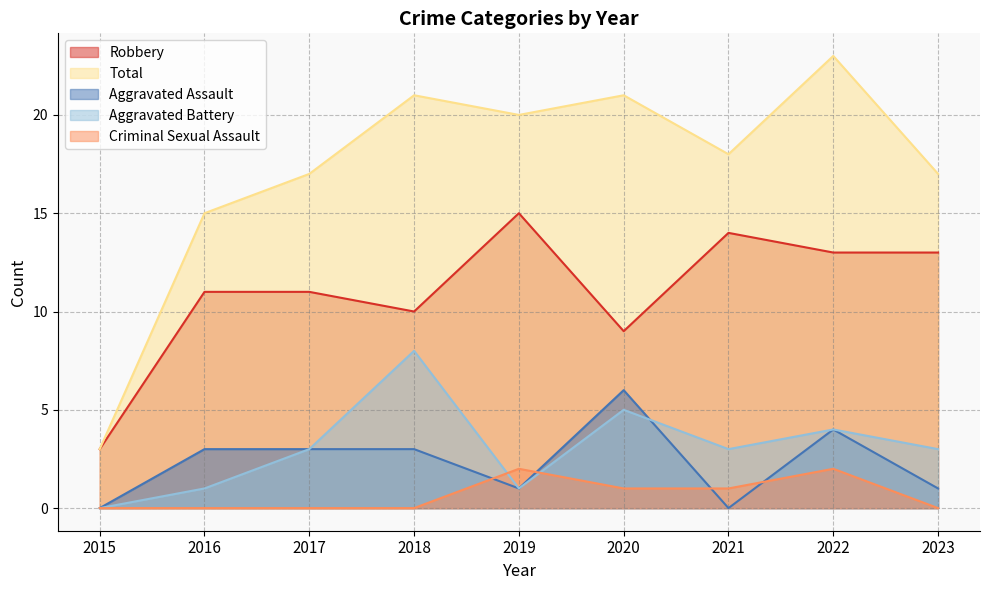

Reading right to left, list all the values displayed in this chart.

Robbery: 2023=13	2022=13	2021=14	2020=9	2019=15	2018=10	2017=11	2016=11	2015=3
Total: 2023=17	2022=23	2021=18	2020=21	2019=20	2018=21	2017=17	2016=15	2015=3
Aggravated Assault: 2023=1	2022=4	2021=0	2020=6	2019=1	2018=3	2017=3	2016=3	2015=0
Aggravated Battery: 2023=3	2022=4	2021=3	2020=5	2019=1	2018=8	2017=3	2016=1	2015=0
Criminal Sexual Assault: 2023=0	2022=2	2021=1	2020=1	2019=2	2018=0	2017=0	2016=0	2015=0